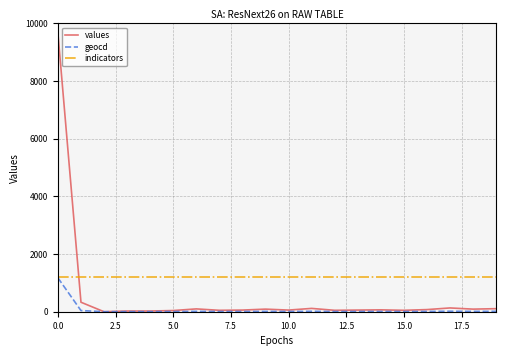

True or false: values has more than 1 interior local peaks.

True